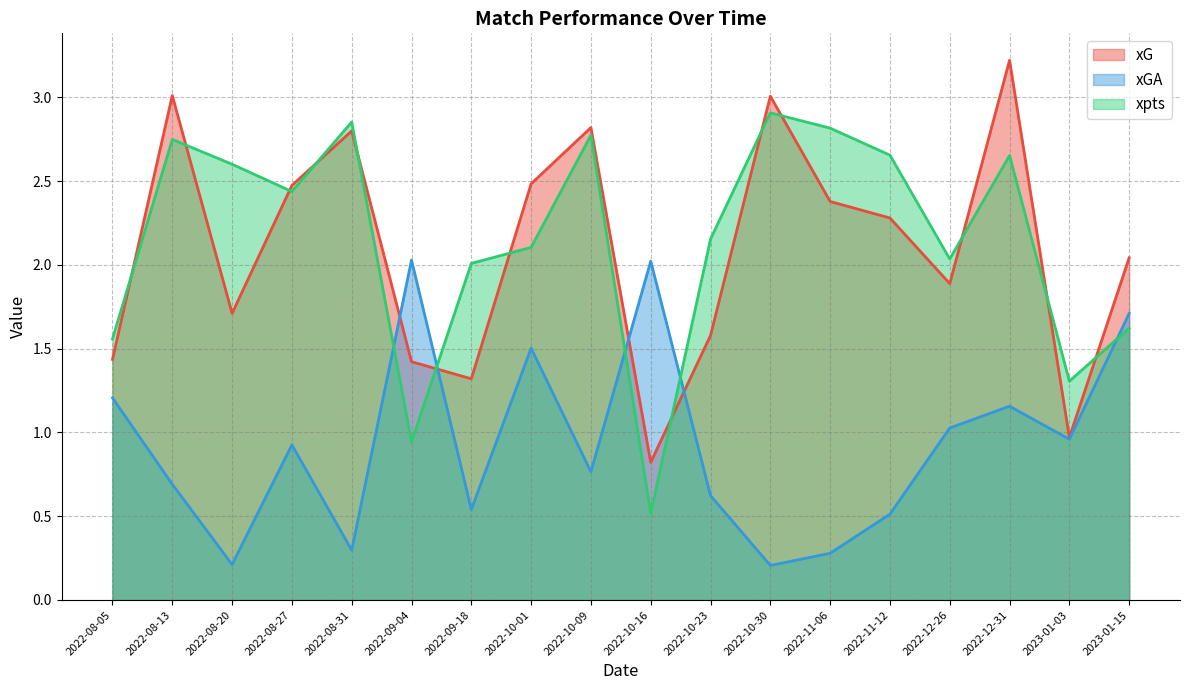

In xGA, how many points are higher than both neighbors (excluding endpoints)?

5